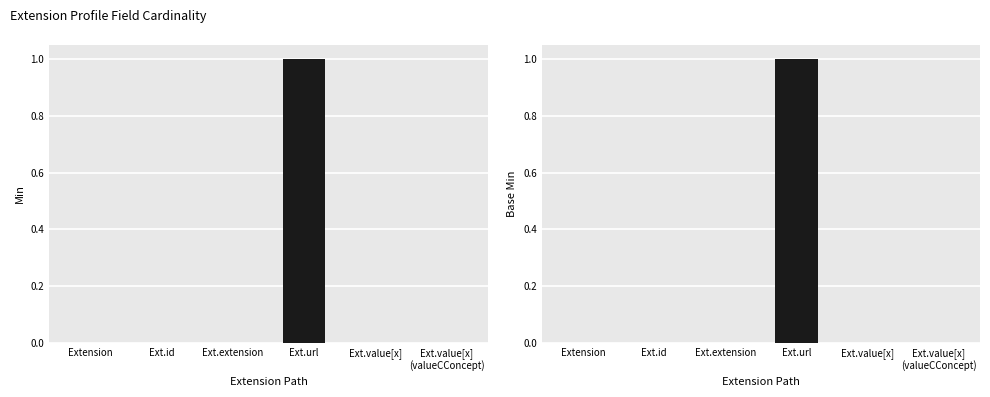

Read the Base Min value at Ext.url.

1